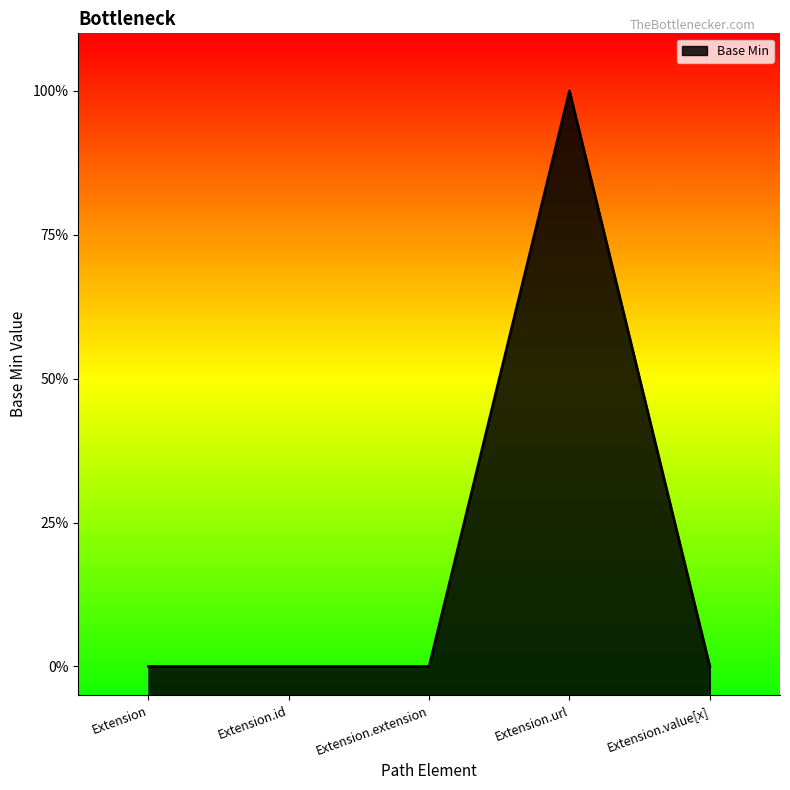

Reading left to right, transcribe all the data shown in this chart.

0	0	0	1	0